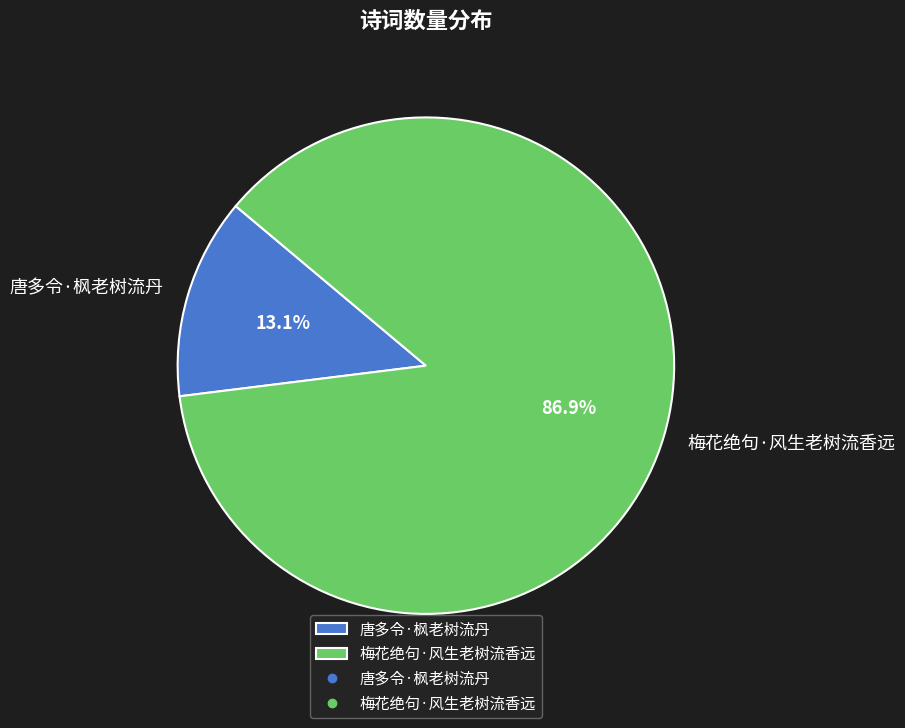

To the nearest percent, what percentage of the pie is 梅花绝句·风生老树流香远?

87%